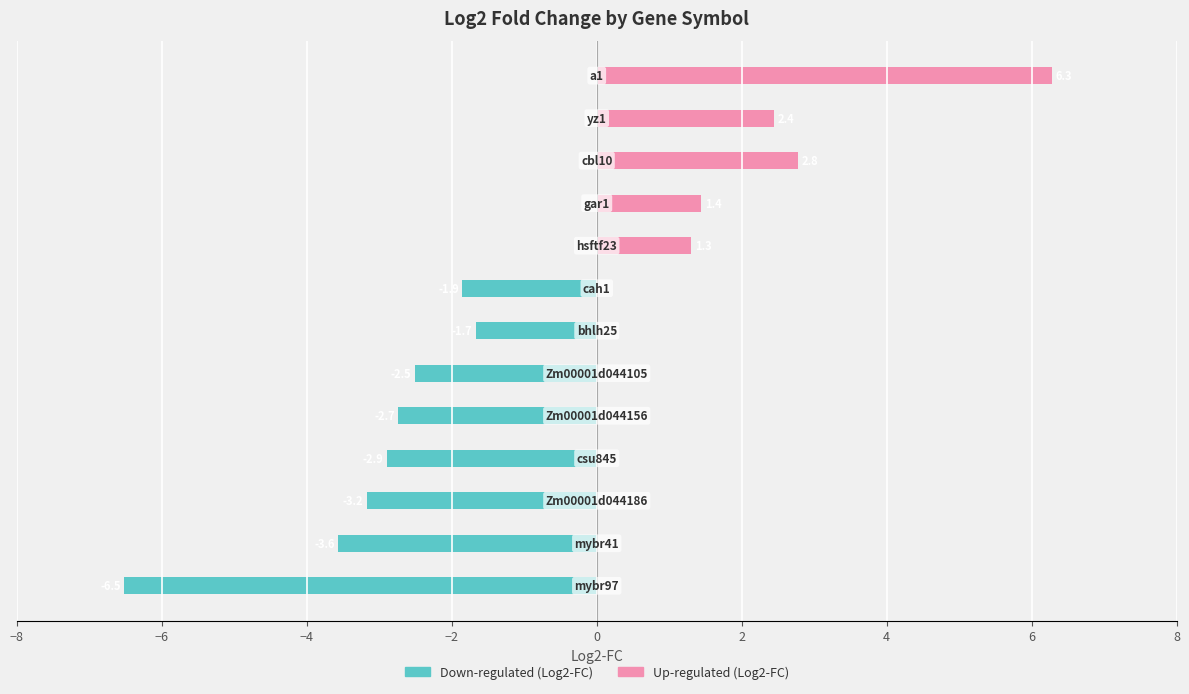

Reading left to right, list all the values displayed in this chart.

Down-regulated (Log2-FC): -6.5	-3.6	-3.2	-2.9	-2.7	-2.5	-1.7	-1.9	0.0	0.0	0.0	0.0	0.0
Up-regulated (Log2-FC): 0.0	0.0	0.0	0.0	0.0	0.0	0.0	0.0	1.3	1.4	2.8	2.4	6.3